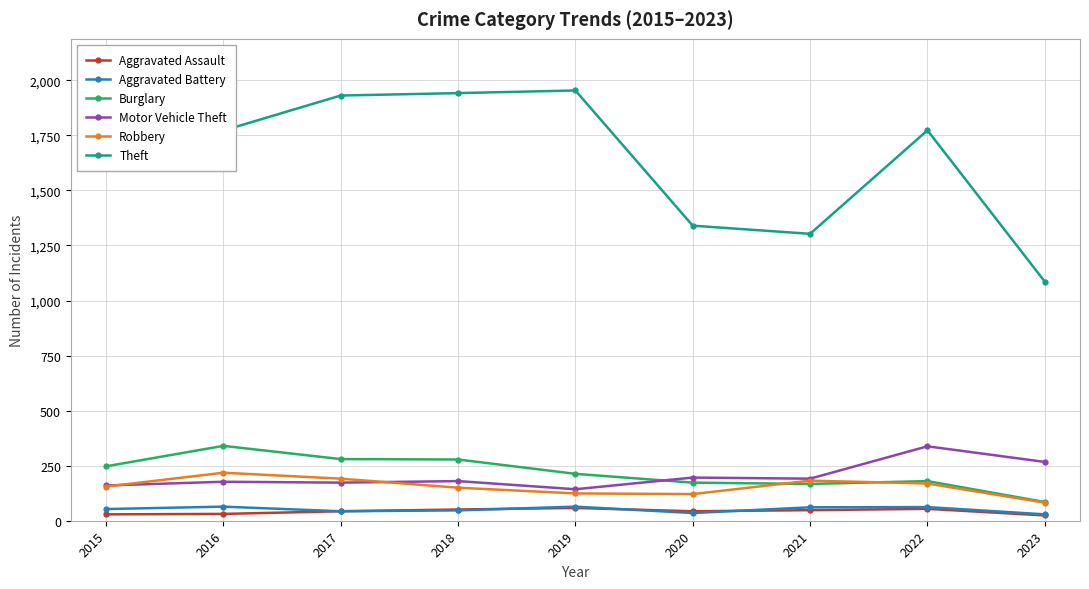

The value of Aggravated Battery at 2018 is 47. True or false?

True